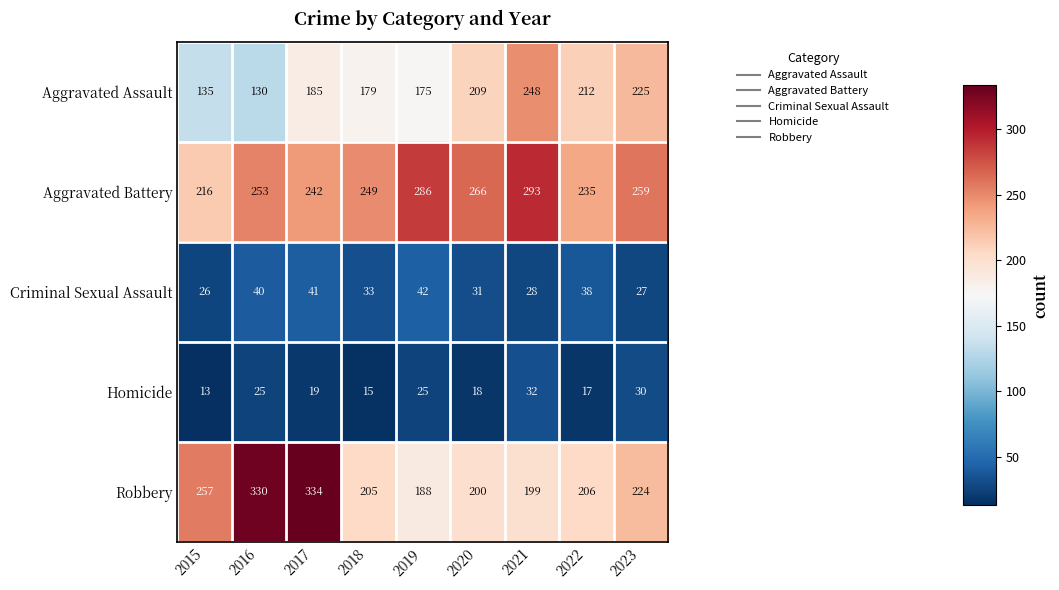

At which label is Aggravated Battery closest to 254?

2016